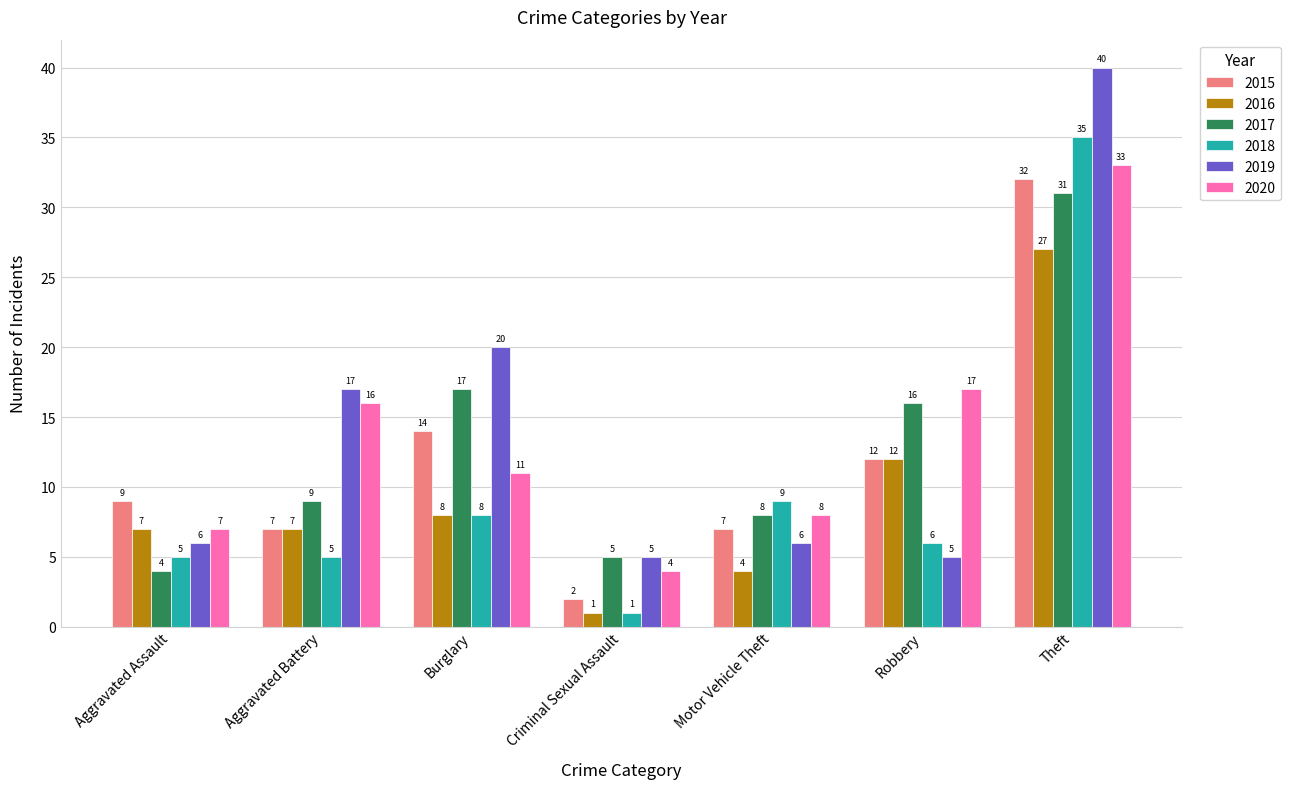

How many bars are there in each group?

6